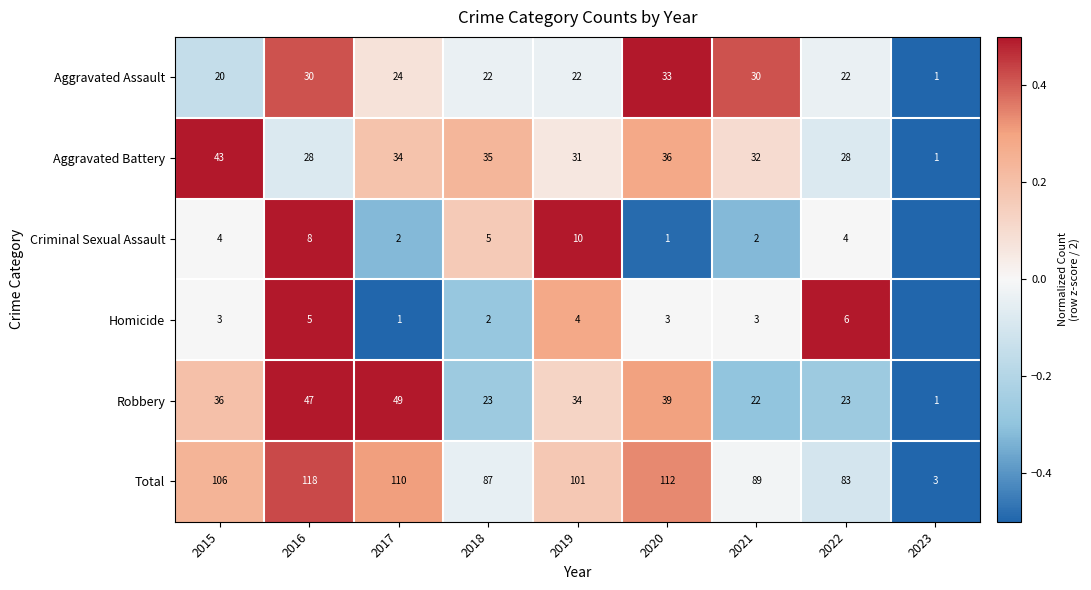

Is the value of Robbery at 2016 greater than the value of Homicide at 2021?

Yes